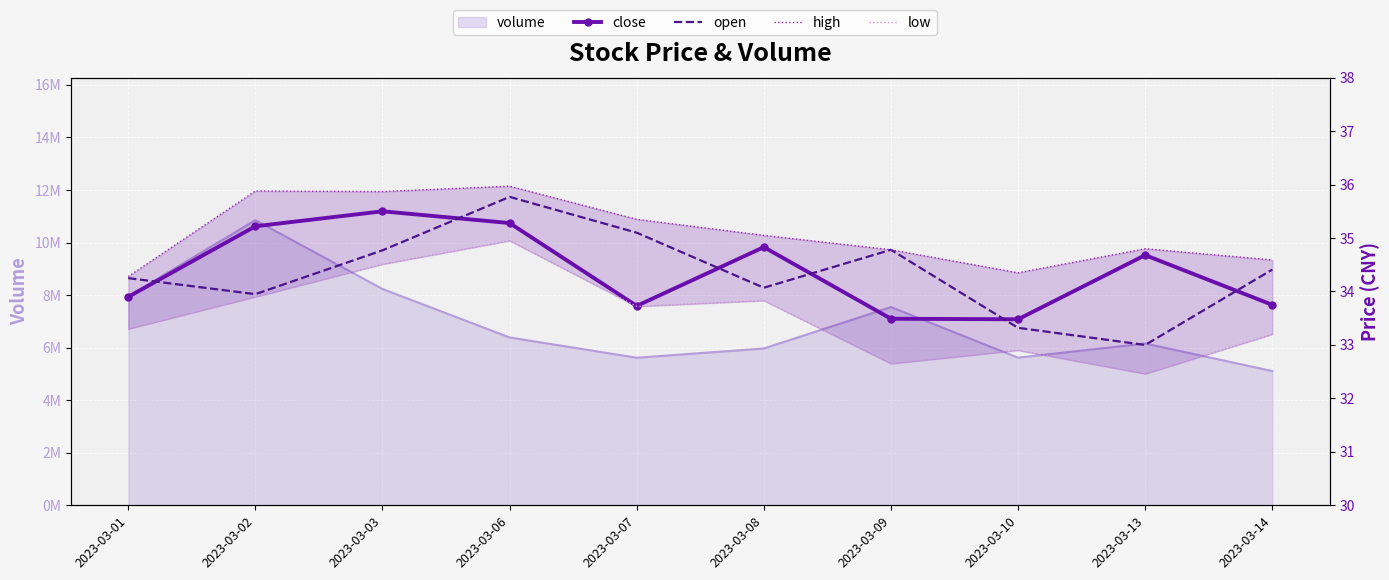

Which category has the lowest value in the close series?

2023-03-10